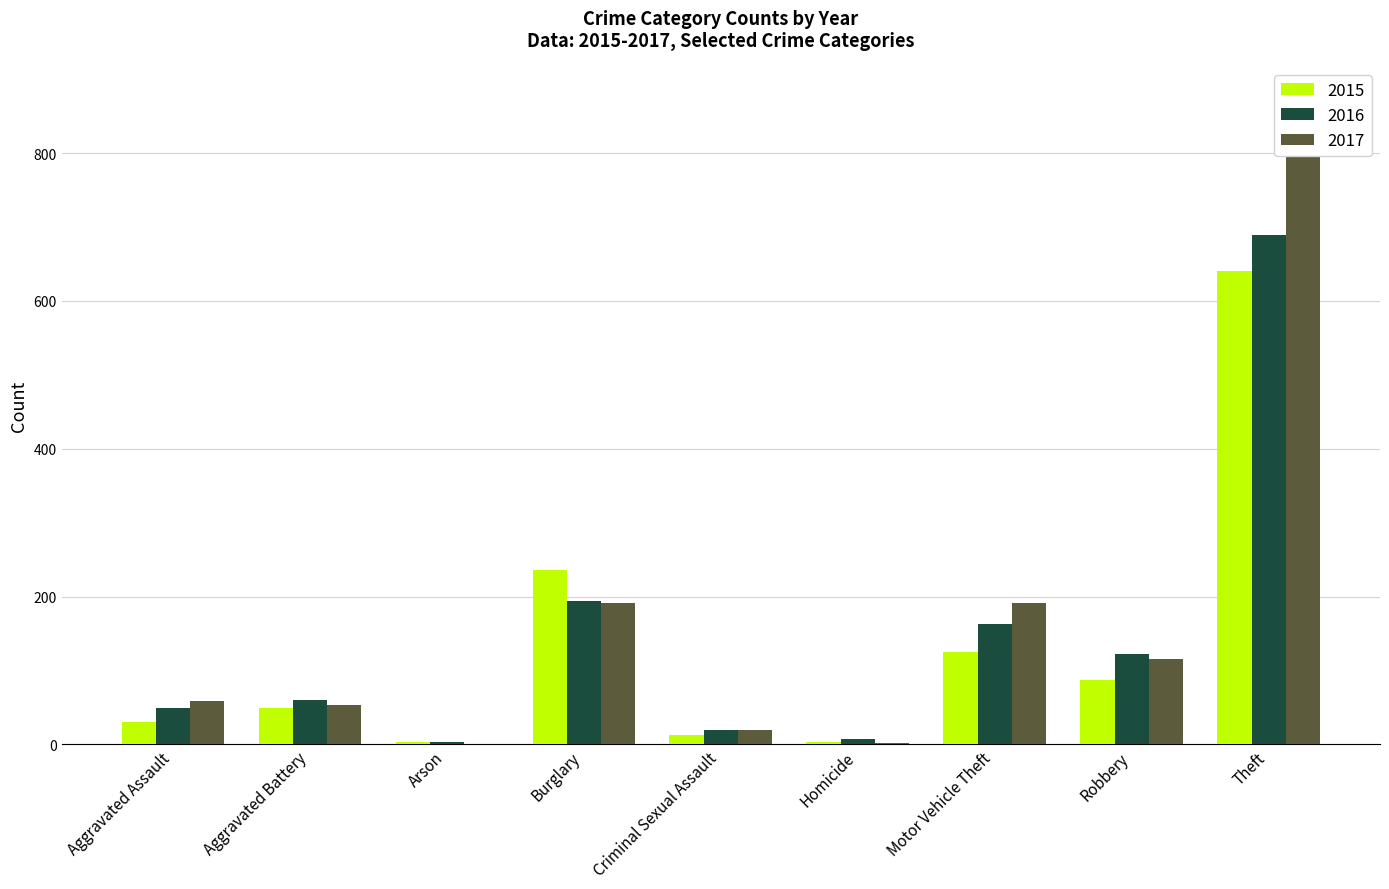

At which category is the sum across all series the highest?

Theft